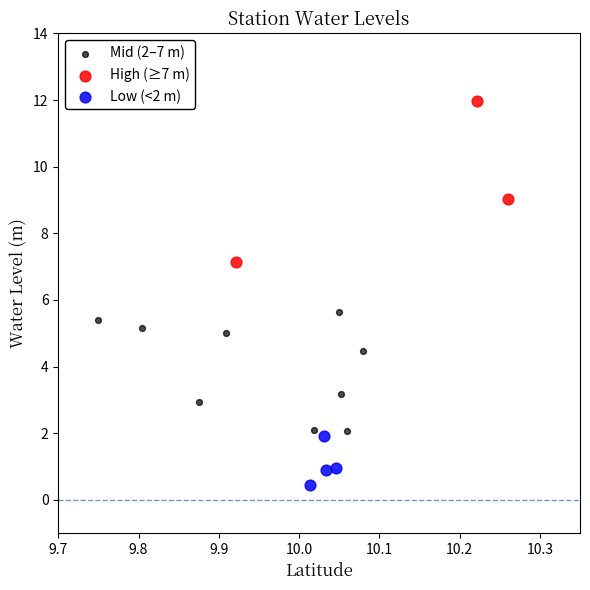

What are all the series names shown in the legend?

Mid (2–7 m), High (≥7 m), Low (<2 m)